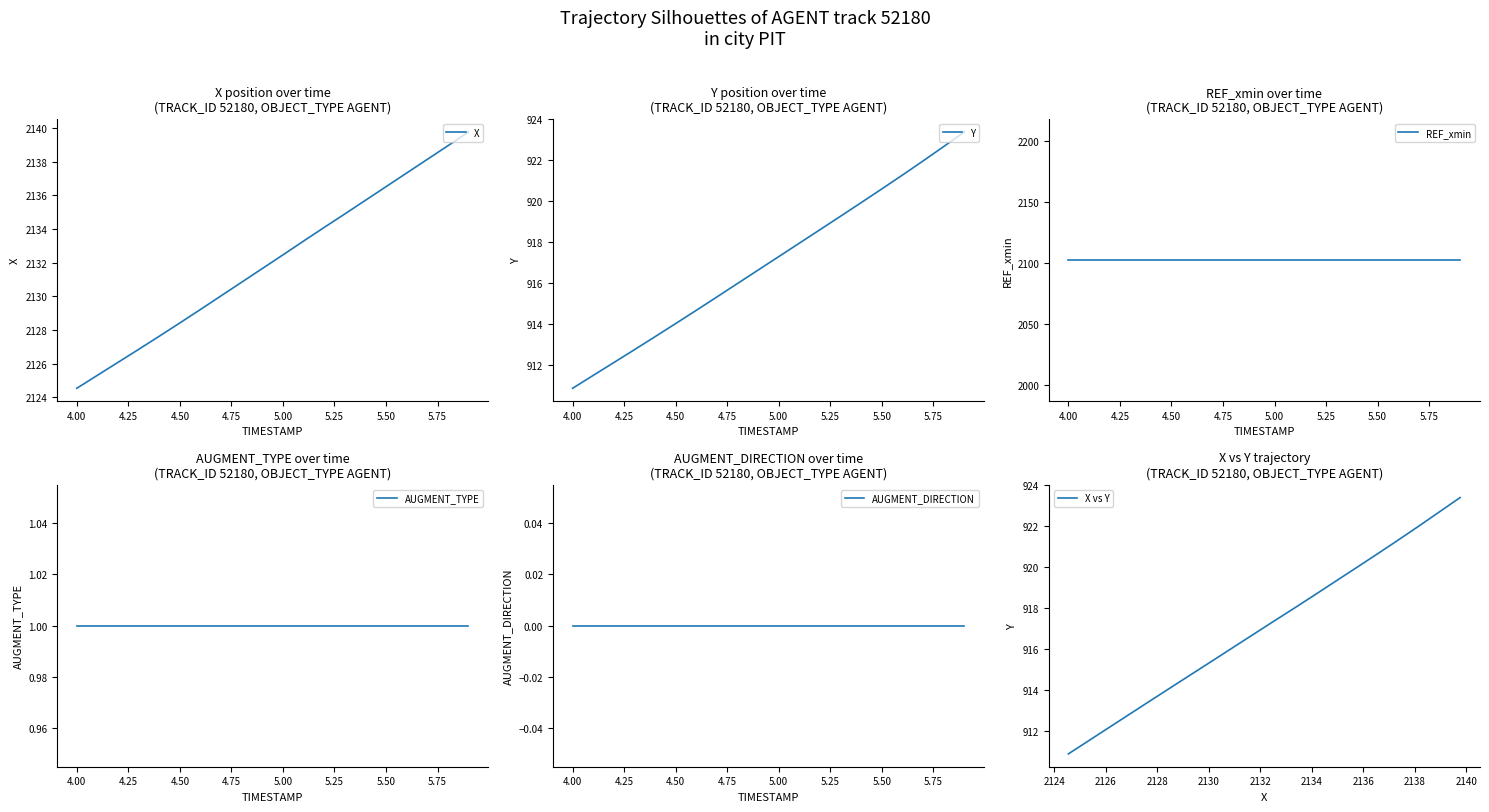

At how many categories does at least one series exceed 1506?

20